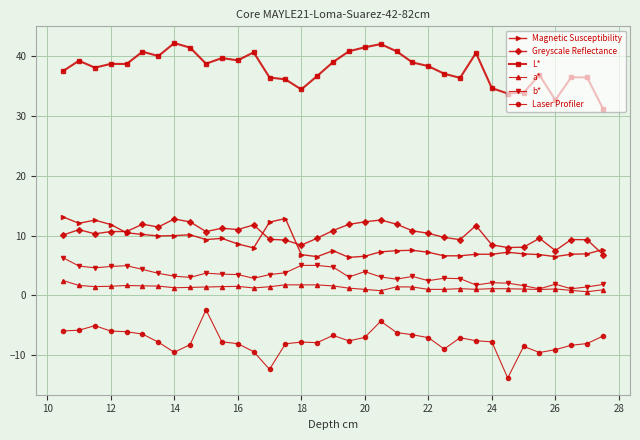

What is the greatest value displayed?

42.1